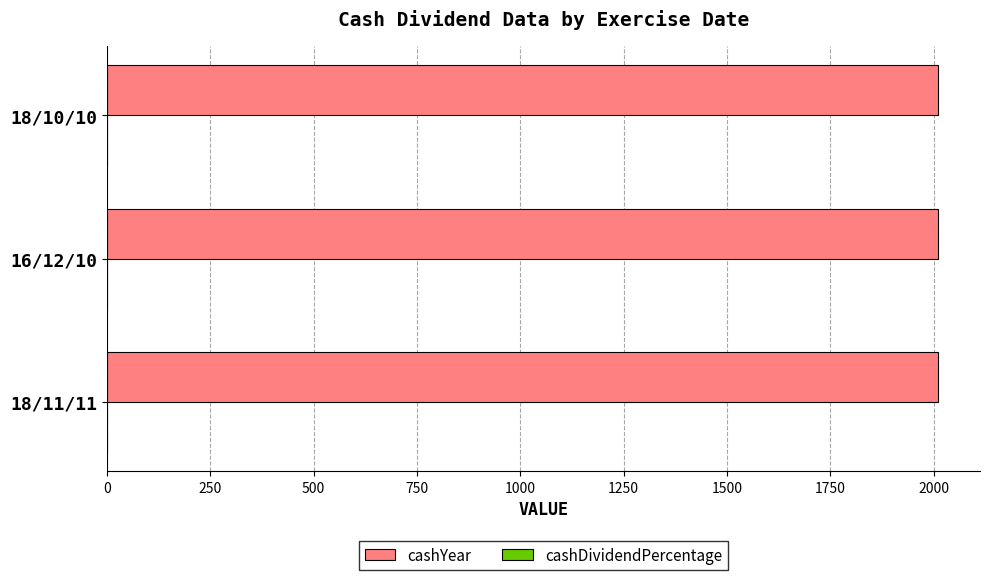

Which series has the largest total across all categories?

cashYear